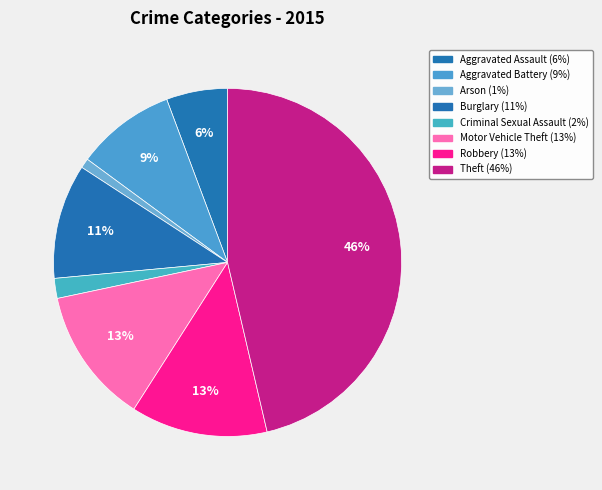

How many segments does this pie chart have?

8